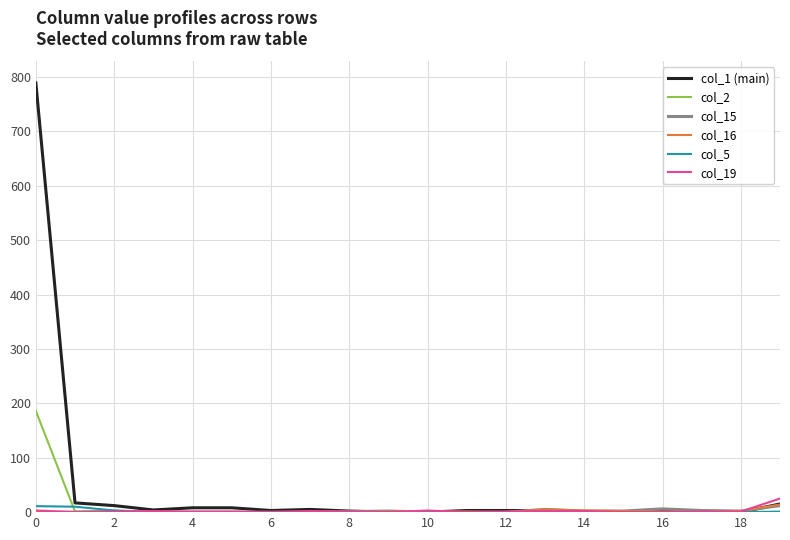

At how many categories does at least one series exceed 600?

1